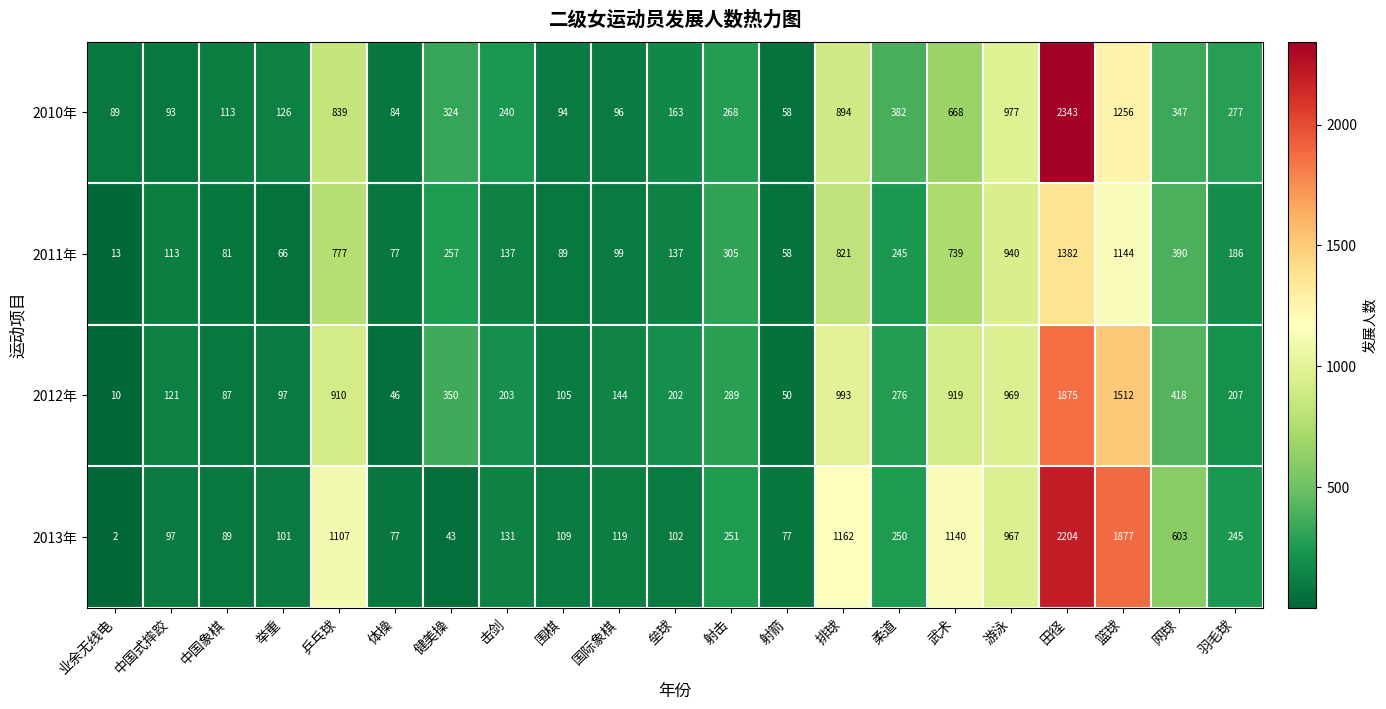

List the series in order of their peak value, lowest first.

2011年, 2012年, 2013年, 2010年